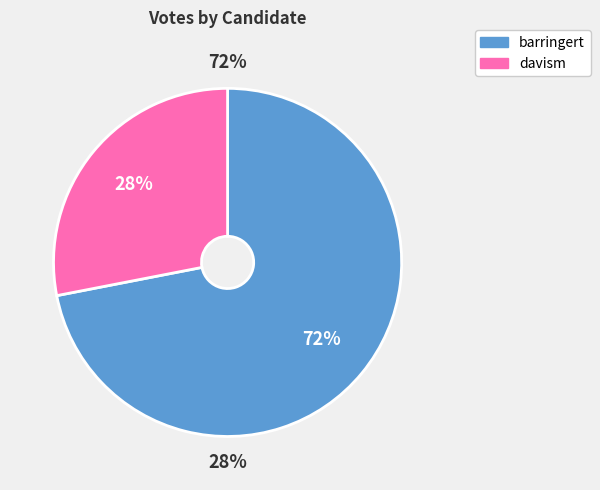

To the nearest percent, what percentage of the pie is barringert?

72%